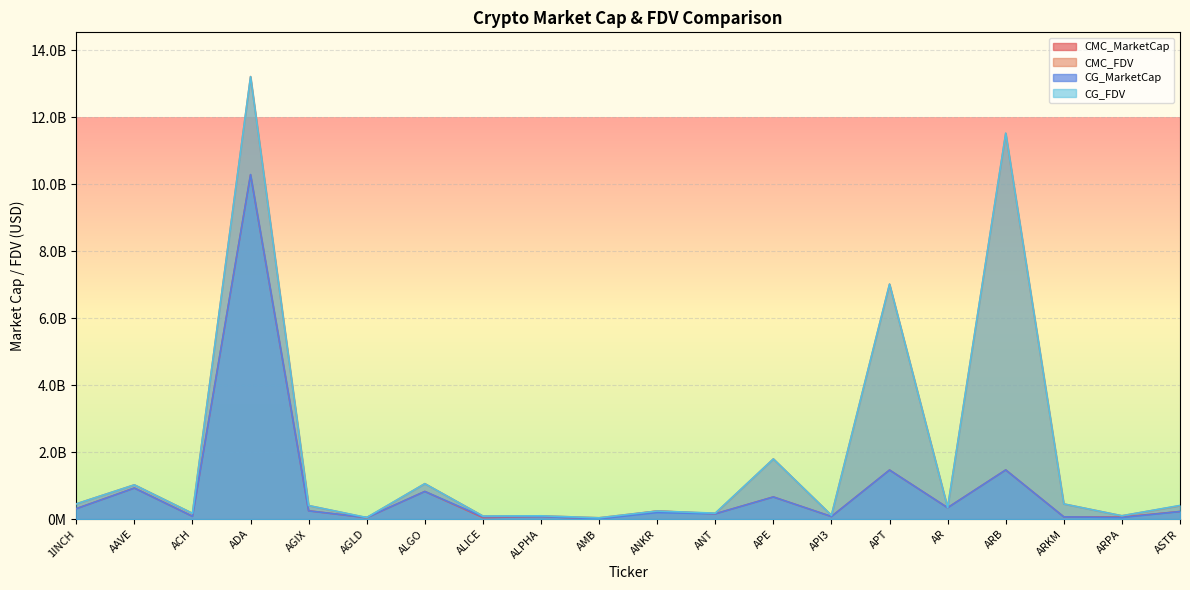

Does the chart display data point markers on the line(s)?

No